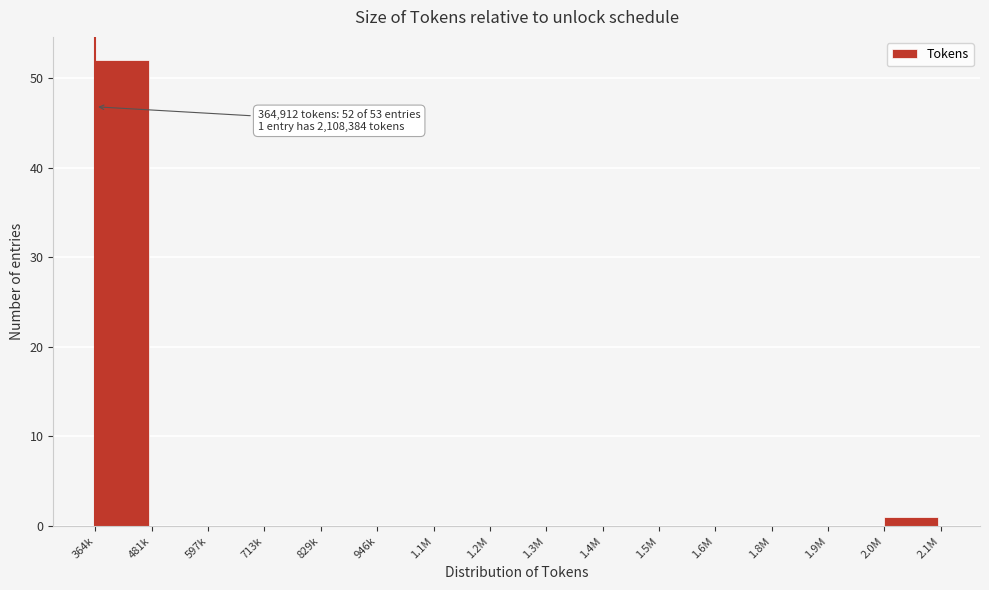

Reading left to right, transcribe all the data shown in this chart.

364k=52	481k=0	597k=0	713k=0	829k=0	946k=0	1.1M=0	1.2M=0	1.3M=0	1.4M=0	1.5M=0	1.6M=0	1.8M=0	1.9M=0	2.0M=1